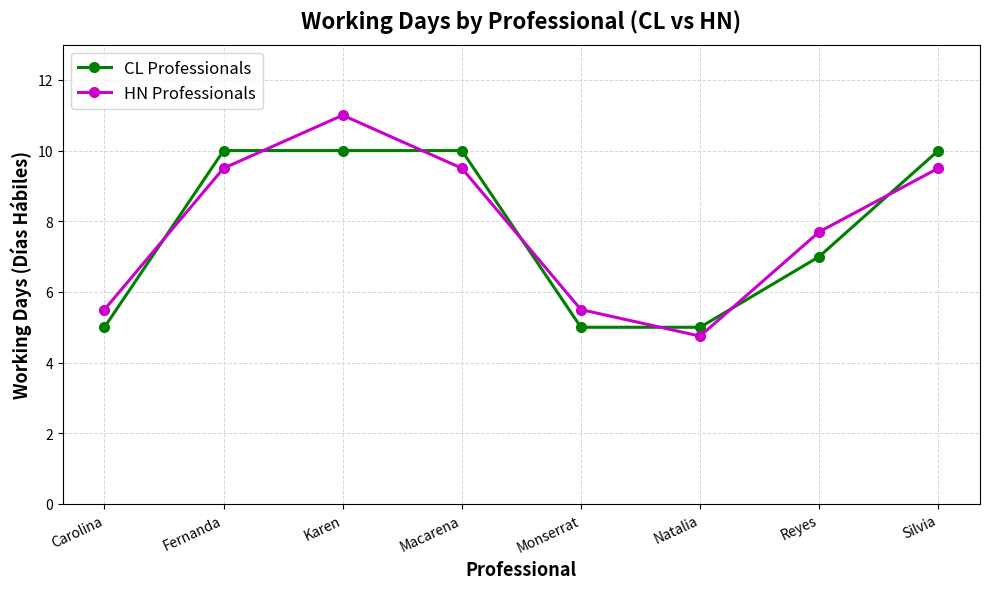

List the series in order of their peak value, lowest first.

CL Professionals, HN Professionals